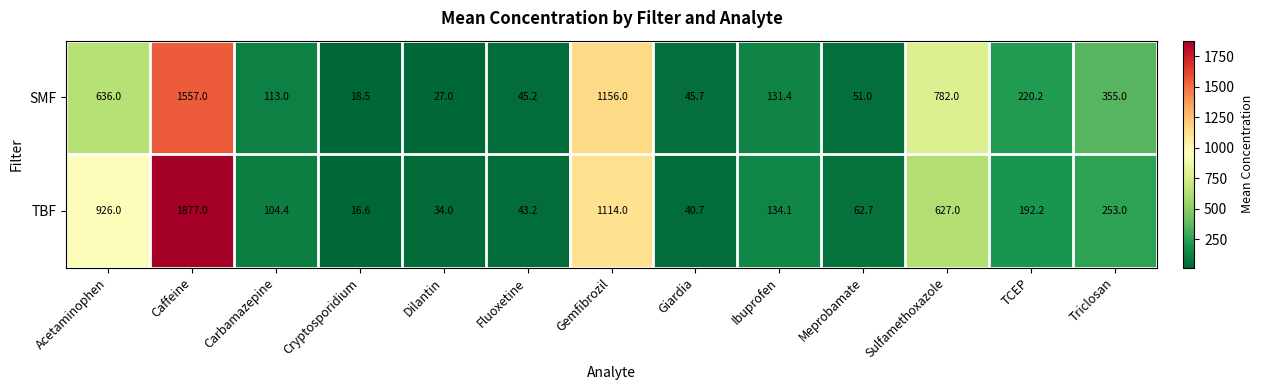

Count the number of data series in this chart.

2